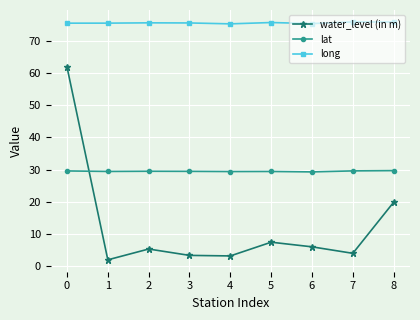

In water_level (in m), how many points are higher than both neighbors (excluding endpoints)?

2